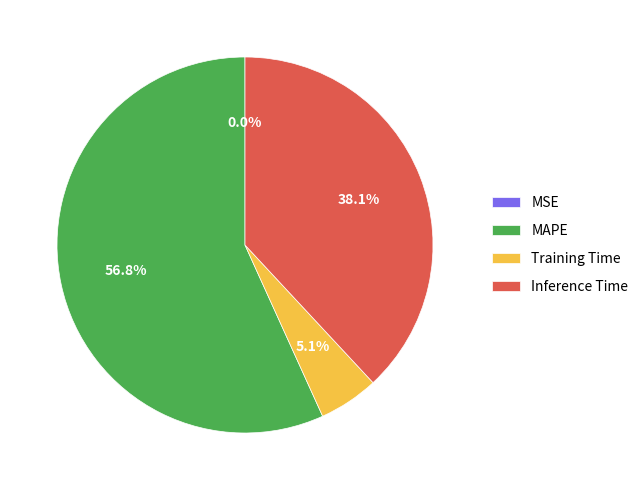

Does MAPE account for over 50% of the chart?

Yes